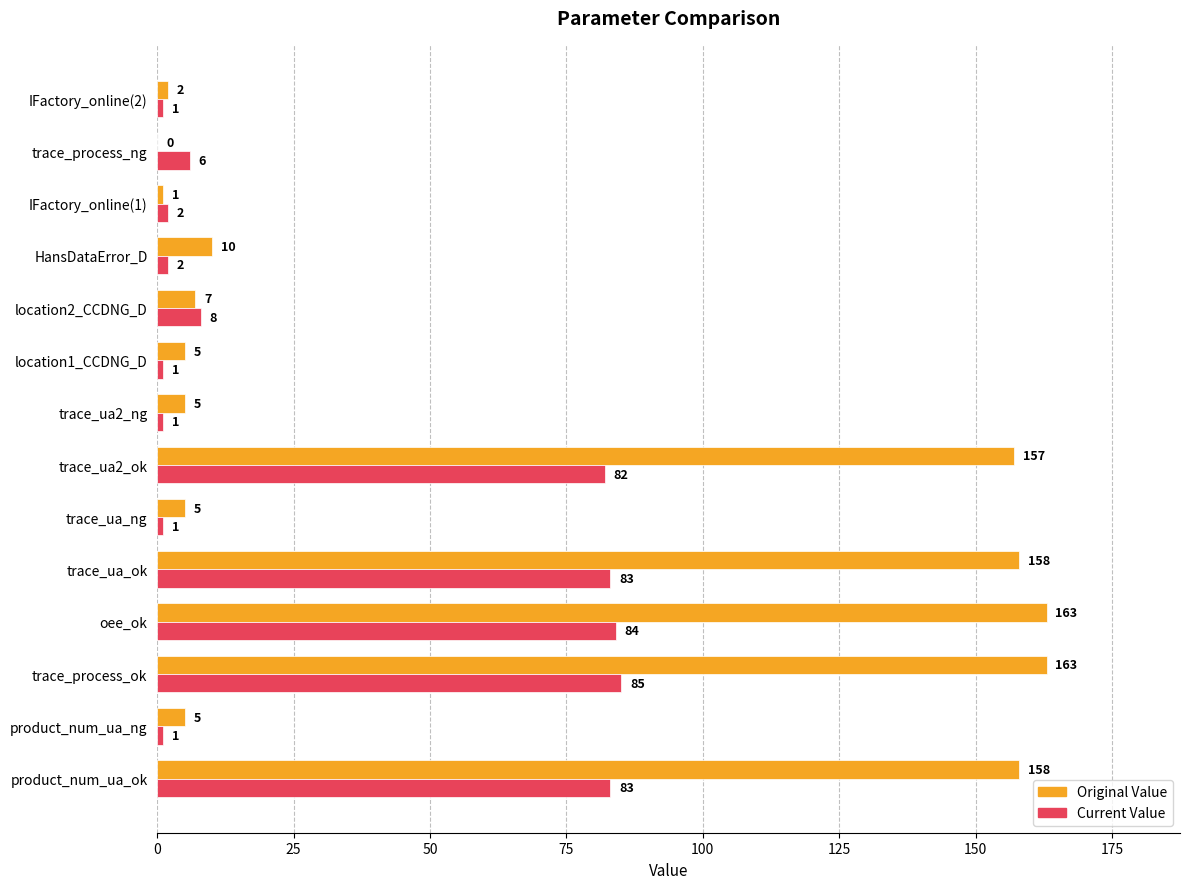

The value of Original Value at IFactory_online(1) is 1. True or false?

True